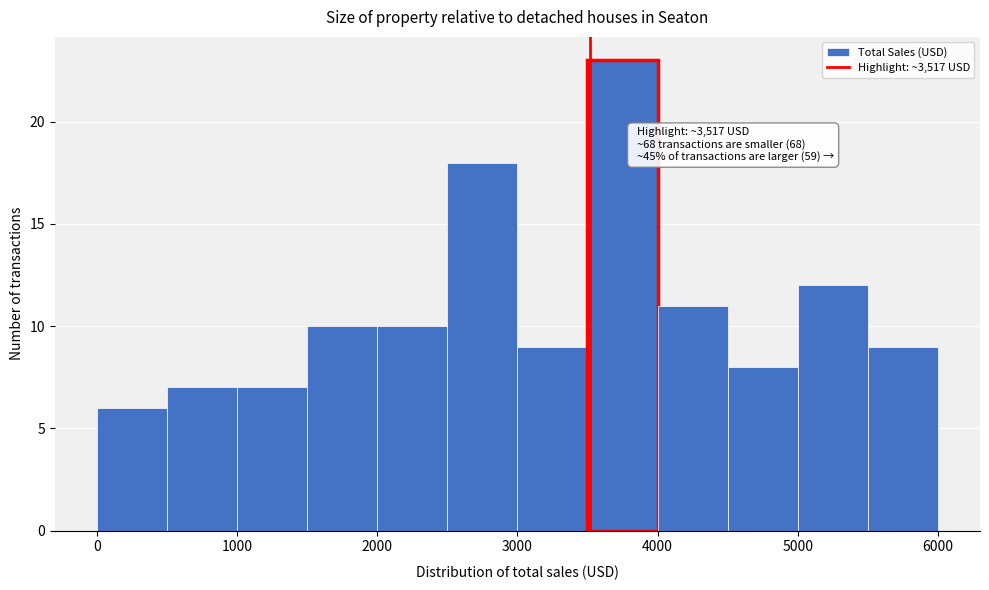

Which range on the x-axis has the tallest bar?

3500 to 4000